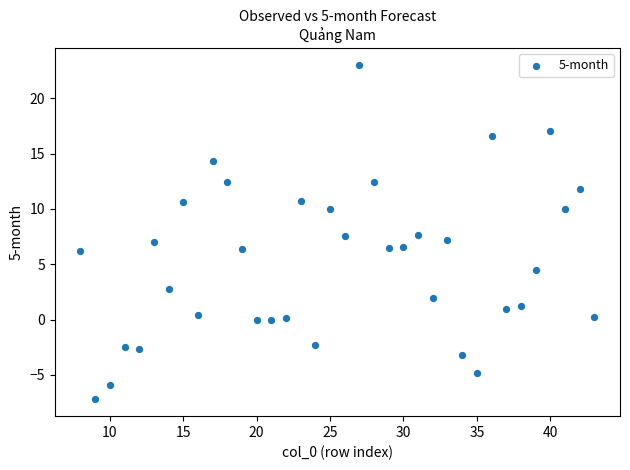

What is the range of X values (max minus min)?

35.0